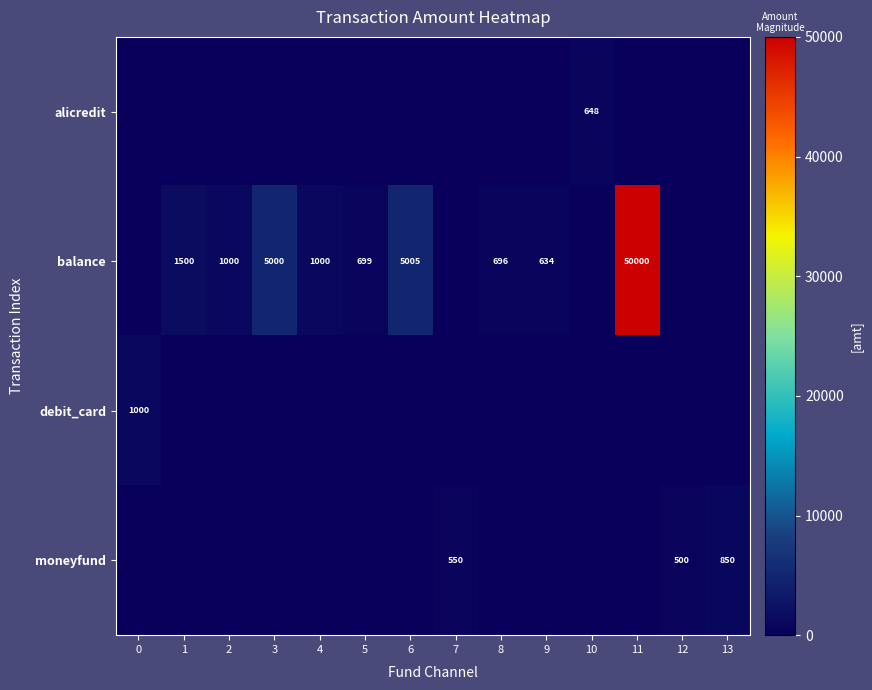

Is the value of moneyfund at 13 greater than the value of balance at 1?

No